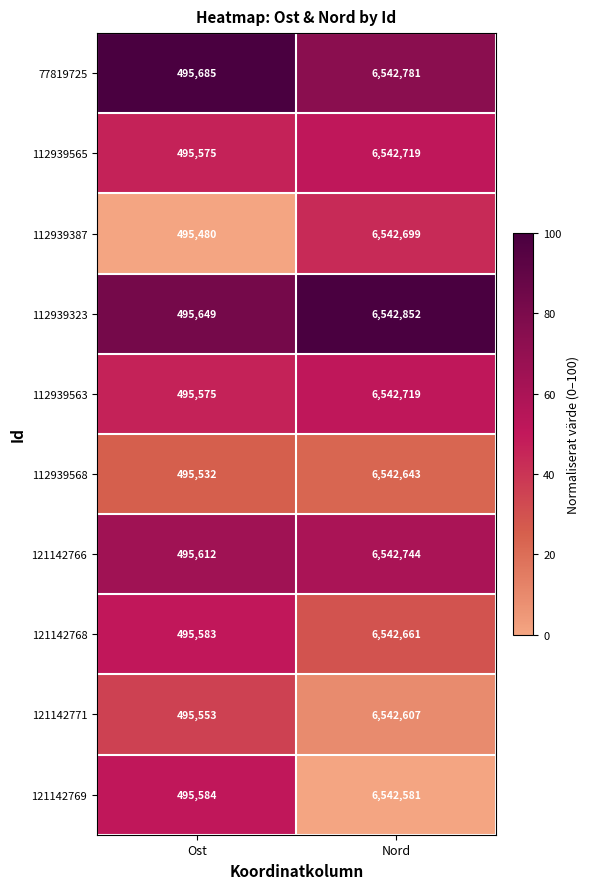

Which series has the widest spread of values?

112939387